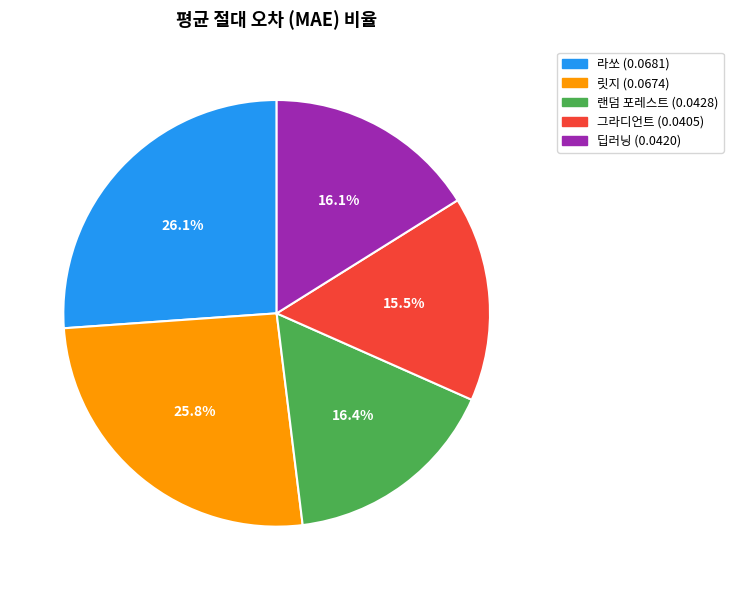

To the nearest percent, what portion does 라쏘 represent?

26%